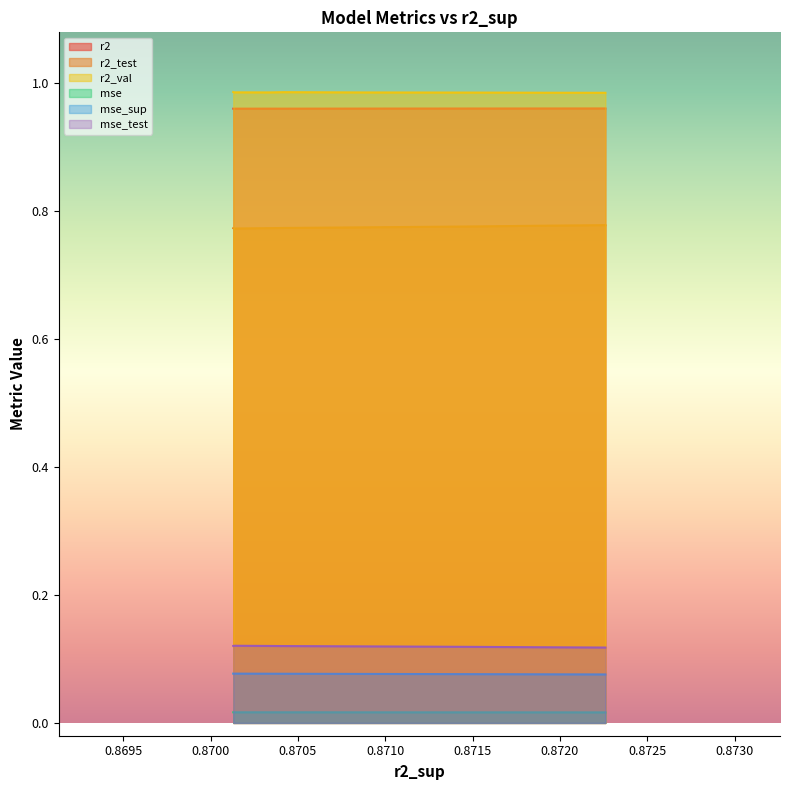

In r2_test, how many points are lower than both neighbors (excluding endpoints)?

2